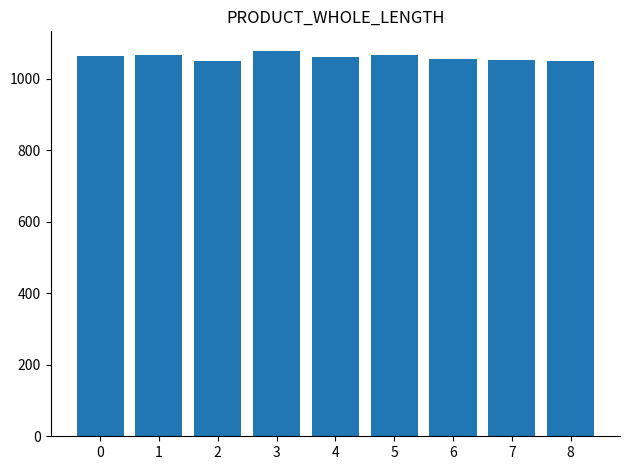

Are the bars horizontal?

No